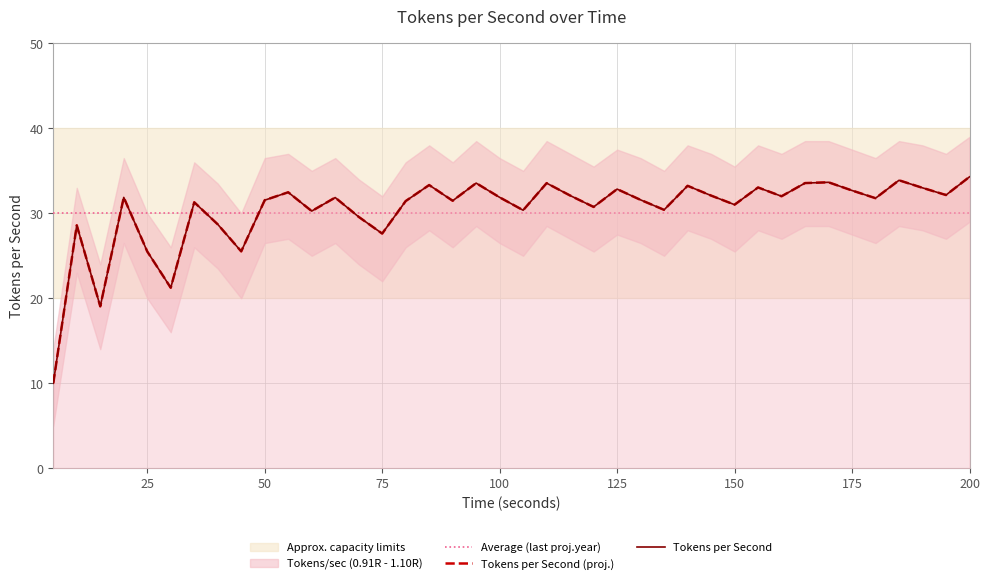

Is it true that Tokens per Second equals 33.2 at 140?

True